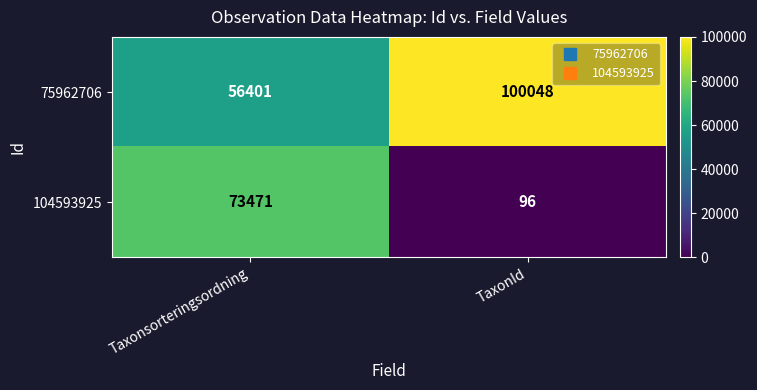

Read the 75962706 value at TaxonId.

100048